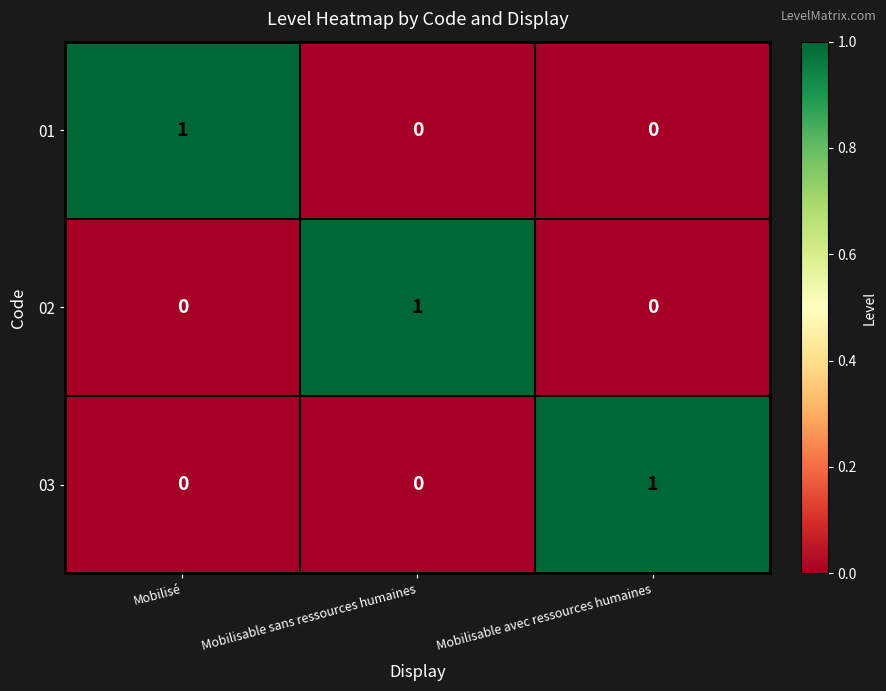

Reading right to left, what are all the values shown in this chart?

01: 0	0	1
02: 0	1	0
03: 1	0	0